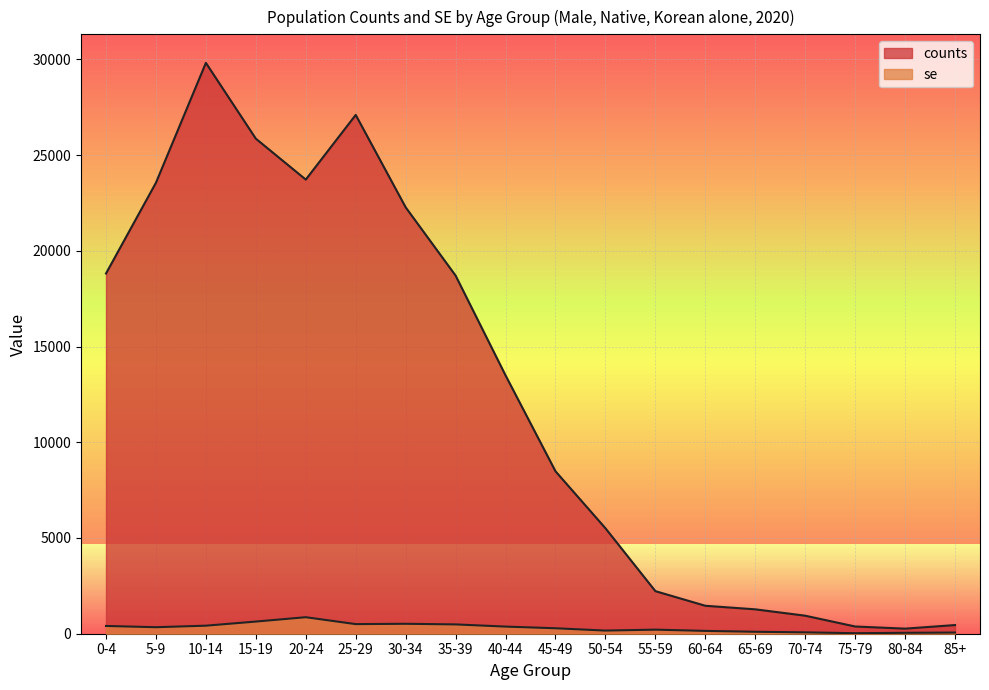

Reading right to left, transcribe all the data shown in this chart.

counts: 452.0	265.0	377.0	941.0	1274.0	1460.0	2224.0	5509.0	8484.0	13493.0	18704.0	22270.0	27096.0	23719.0	25855.0	29814.0	23554.0	18814.0
se: 61.0	47.9	26.8	71.3	102.0	147.7	212.6	164.4	285.2	372.3	486.5	519.0	501.7	862.7	634.7	419.9	340.2	405.8